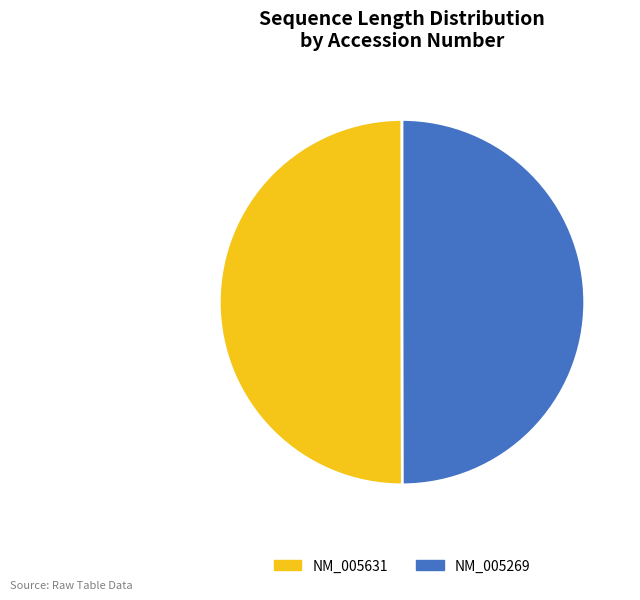

Do NM_005631 and NM_005269 together represent more than half of the pie?

Yes